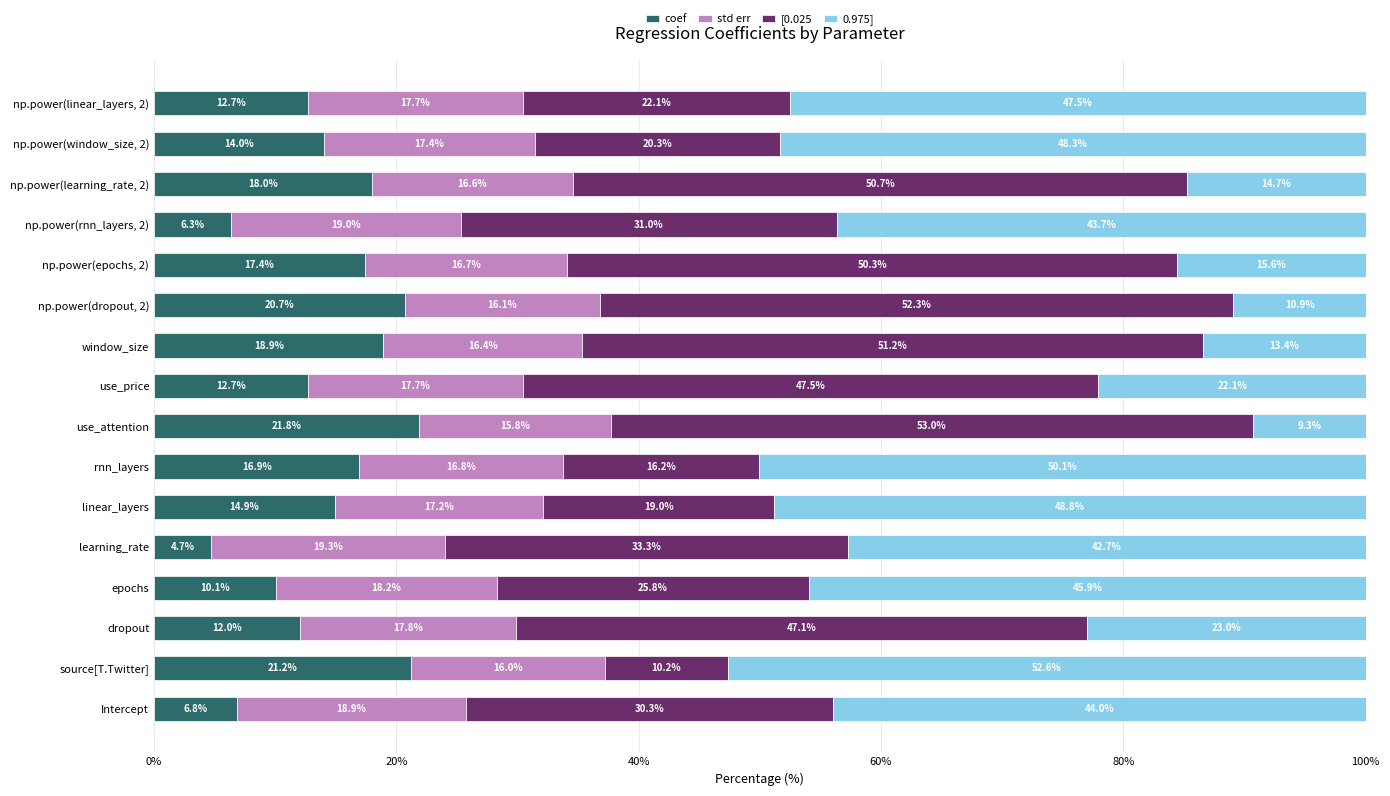

What is the total value across all series at np.power(dropout, 2)?

100.0